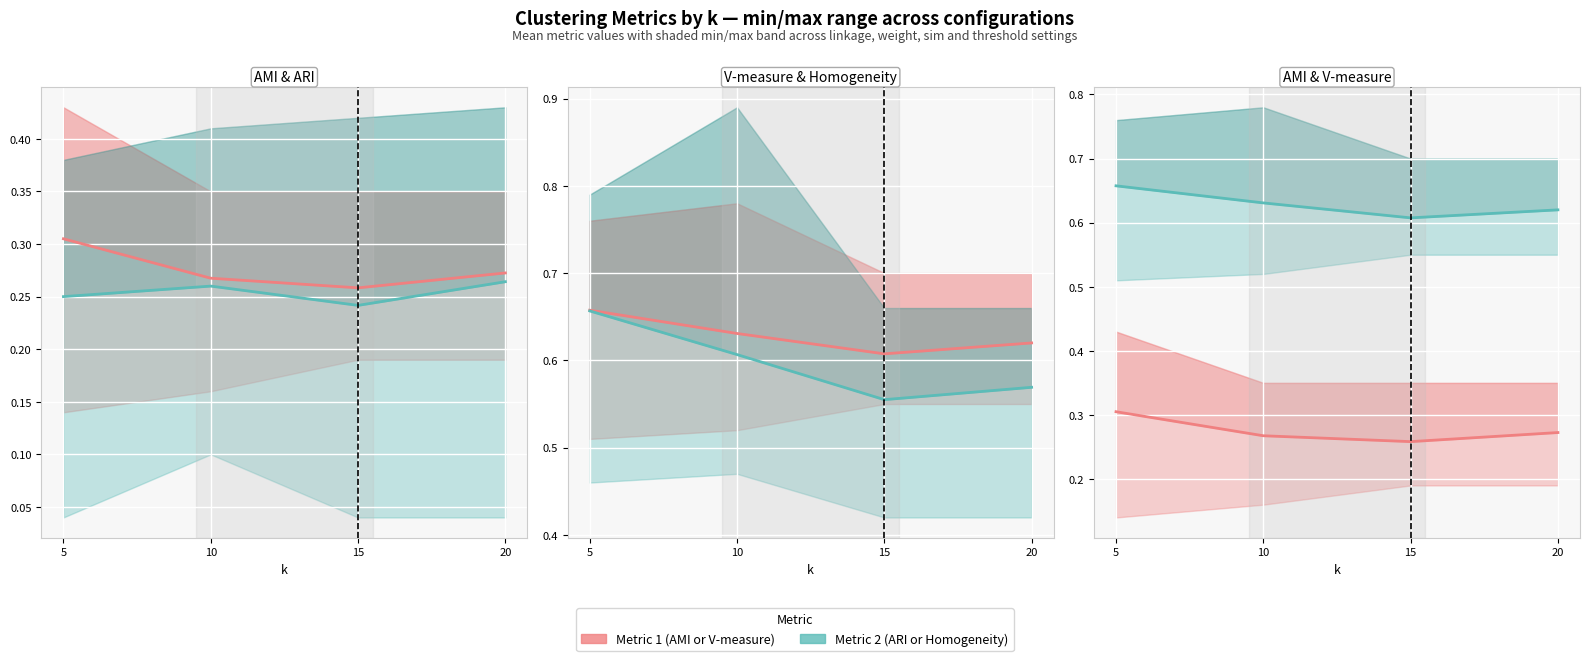

True or false: V-measure and ARI intersect in this chart.

False